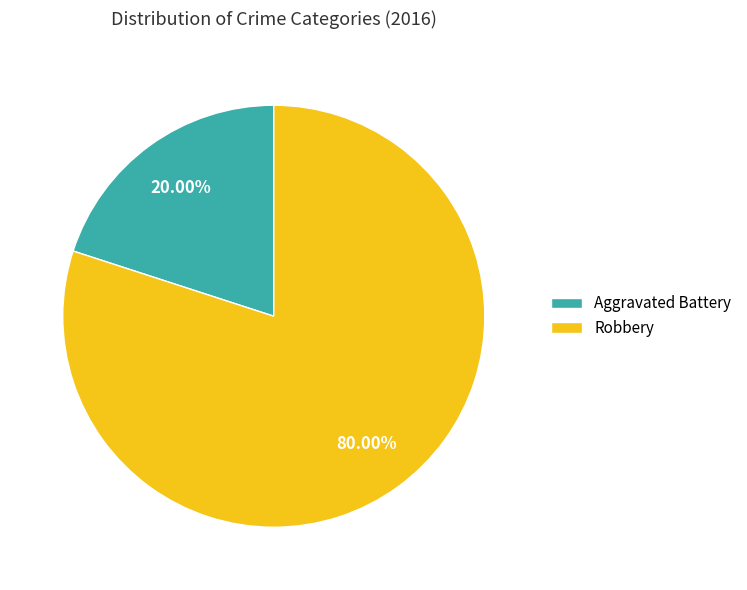

Between Aggravated Battery and Robbery, which is larger?

Robbery